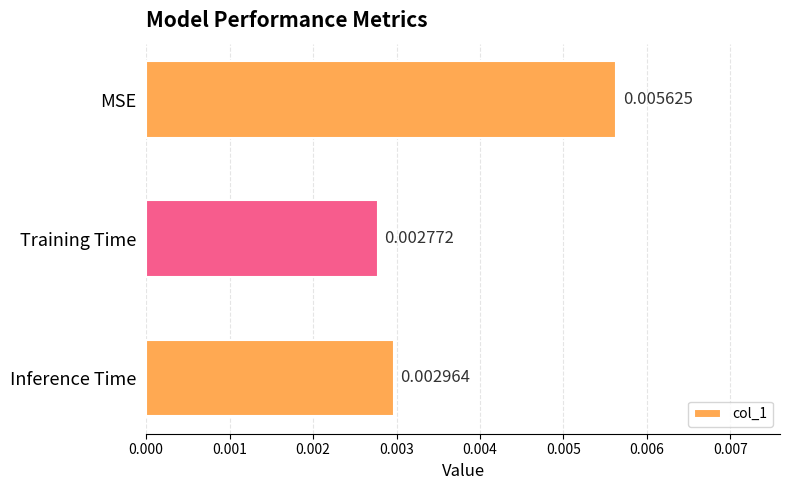

What is the label of the 1st bar from the bottom?

Inference Time